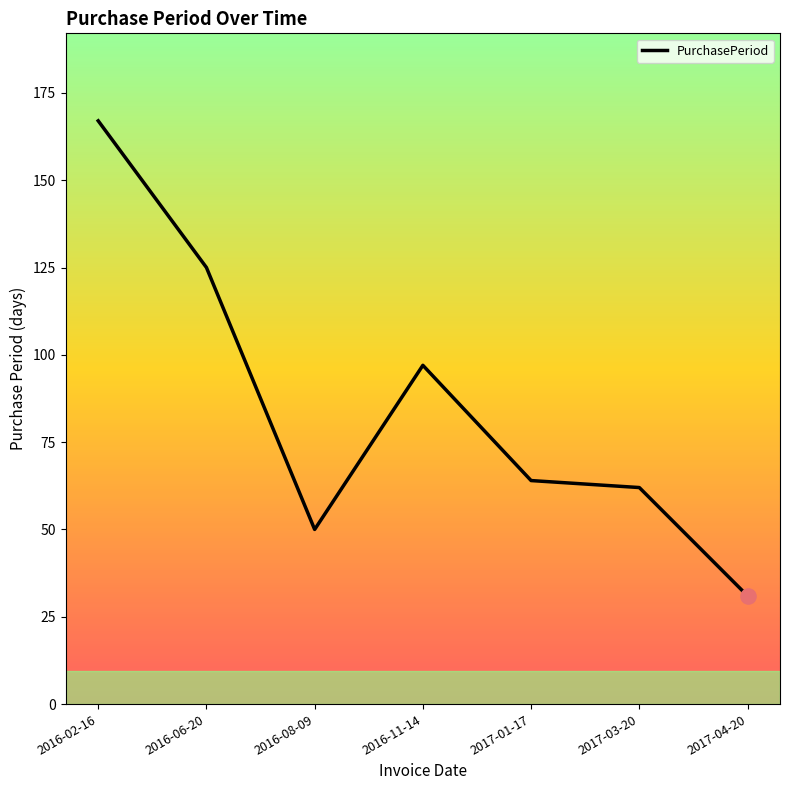

Approximately how many times larger is the value at 2016-06-20 compared to 2016-08-09?

2.5